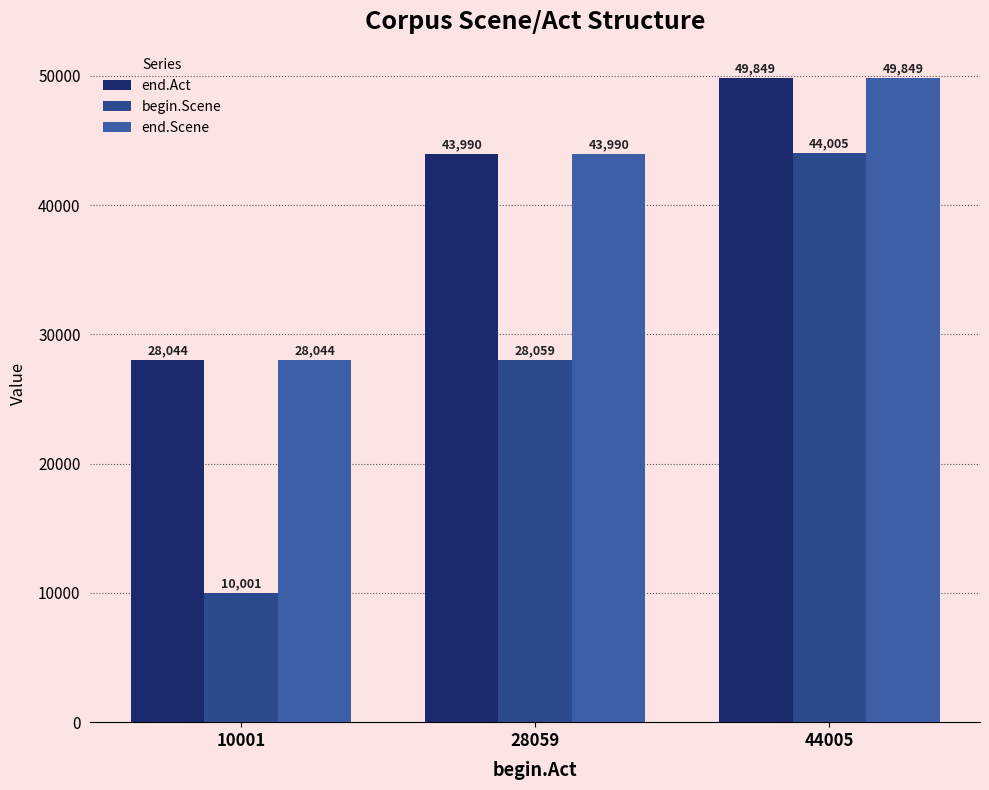

List the series in order of their peak value, highest first.

end.Act, end.Scene, begin.Scene